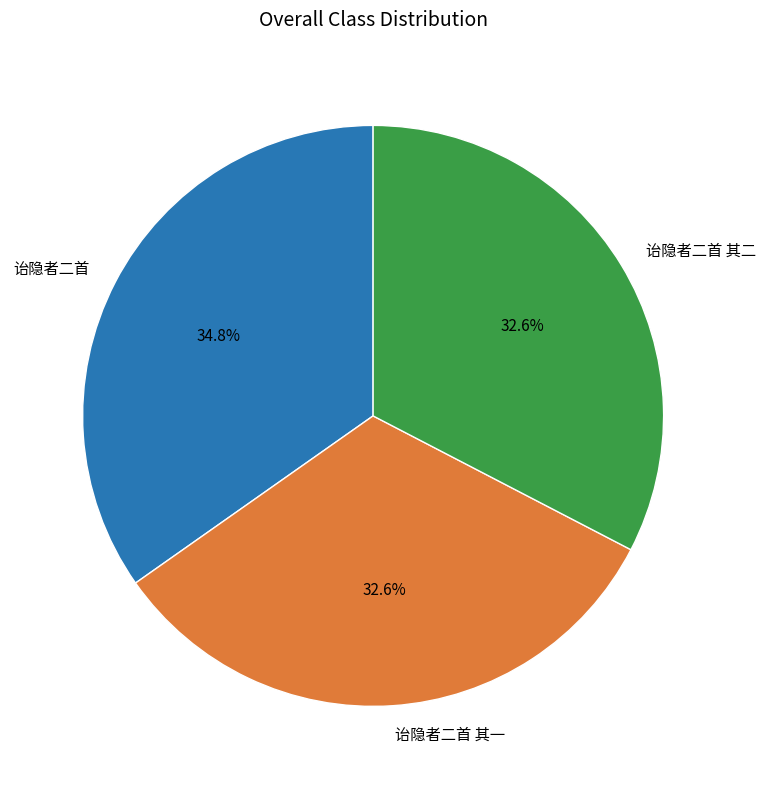

How many slices are in this pie chart?

3